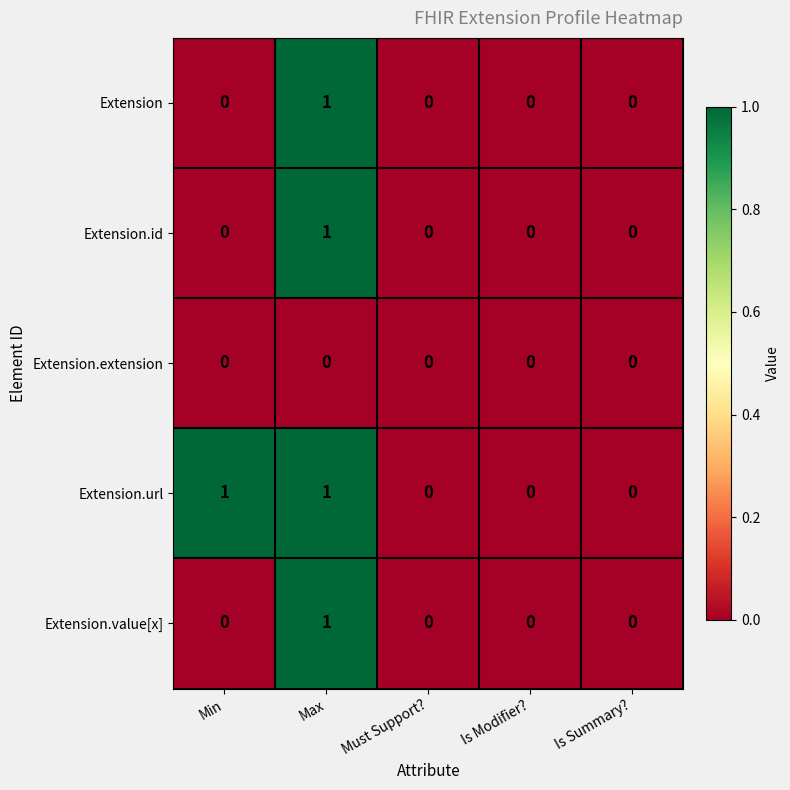

The Extension.extension series shows 0 at Must Support?. True or false?

True